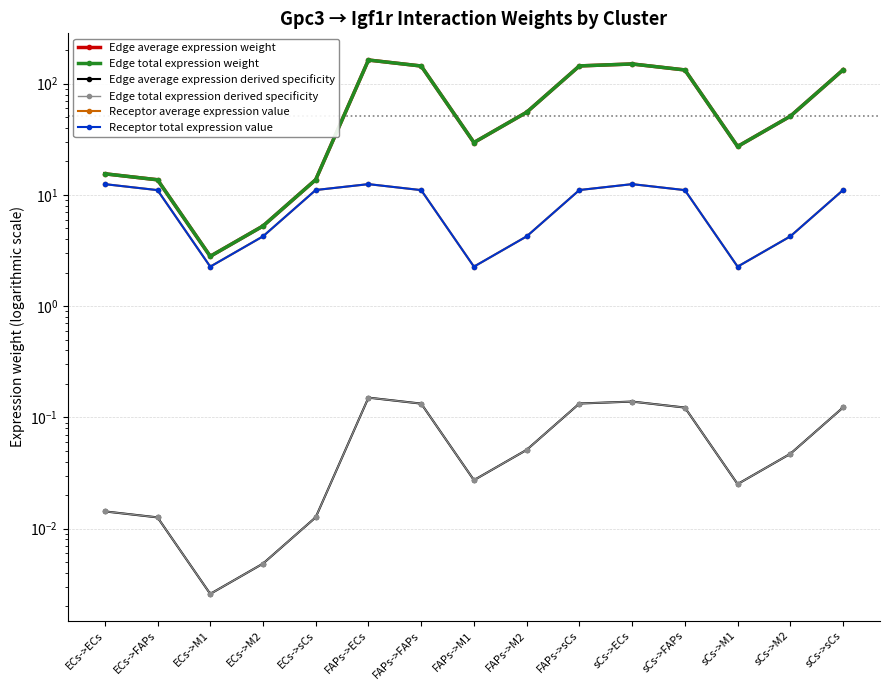

True or false: Receptor average expression value and Edge average expression derived specificity cross at least once.

False